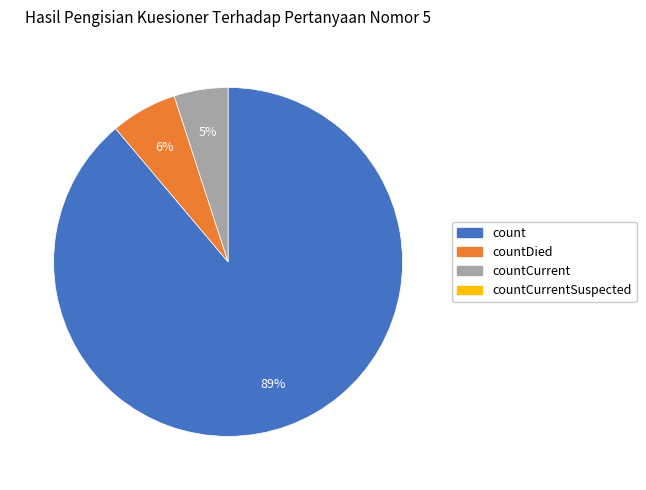

To the nearest percent, what is the difference between the largest and smallest slice percentages?

84%